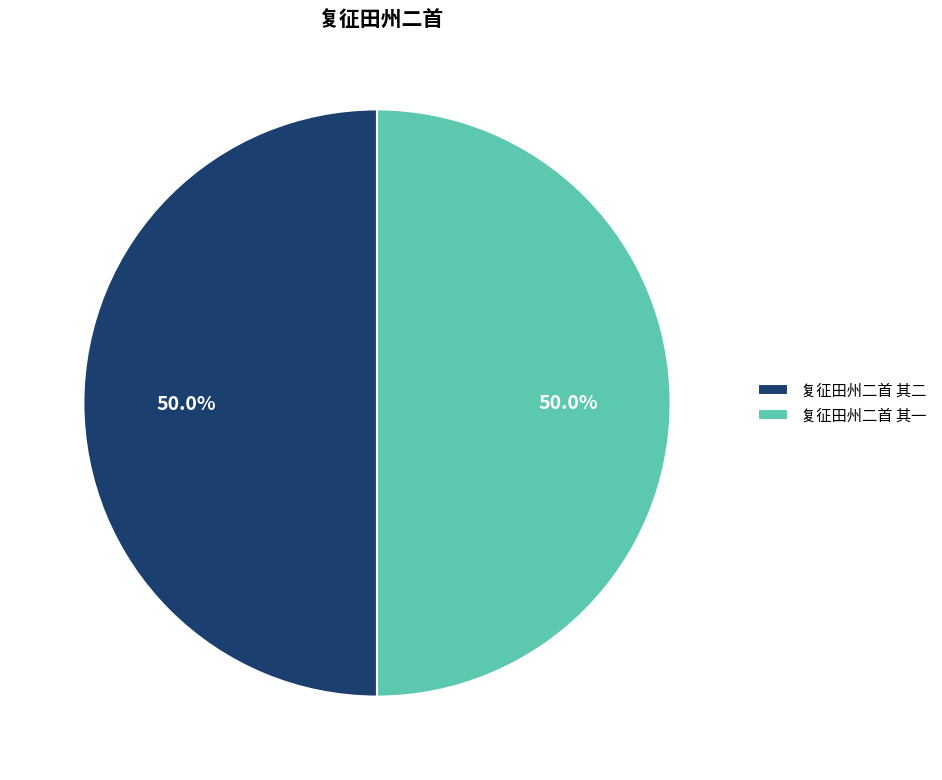

To the nearest percent, what portion does 复征田州二首 其一 represent?

50%